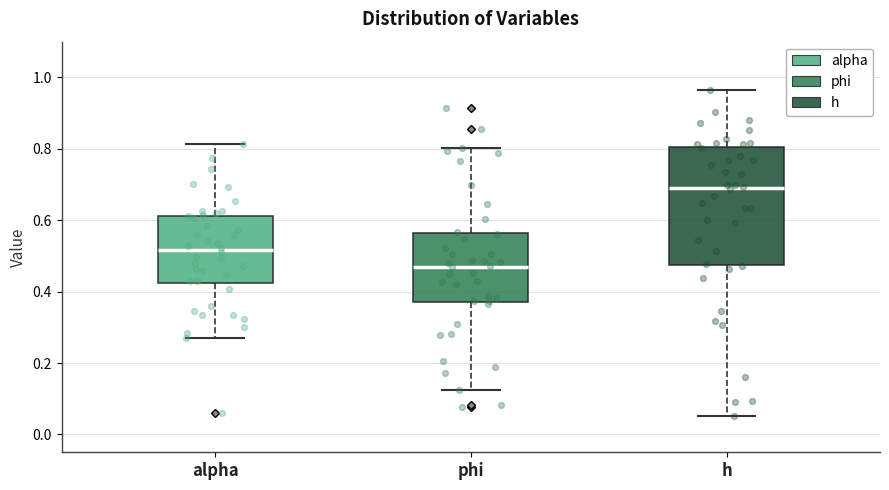

Which box's median line is the highest?

h